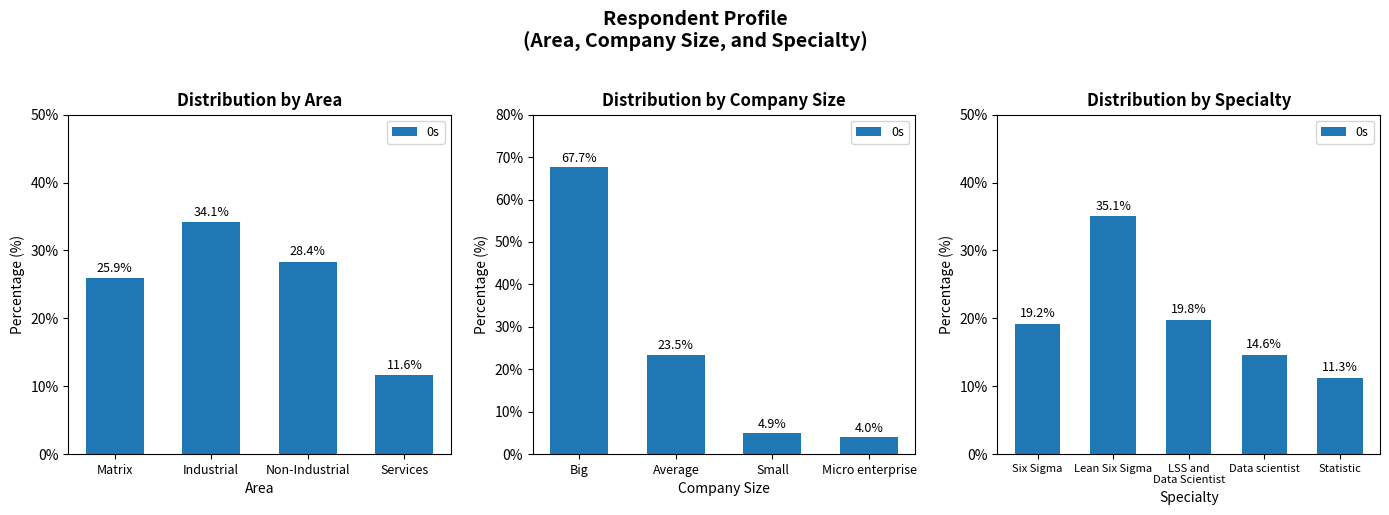

What value does the data have at Statistic?

11.3